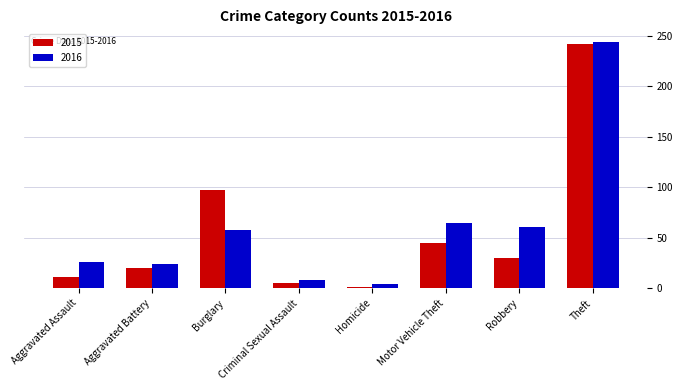

At which category is the sum across all series the highest?

Theft